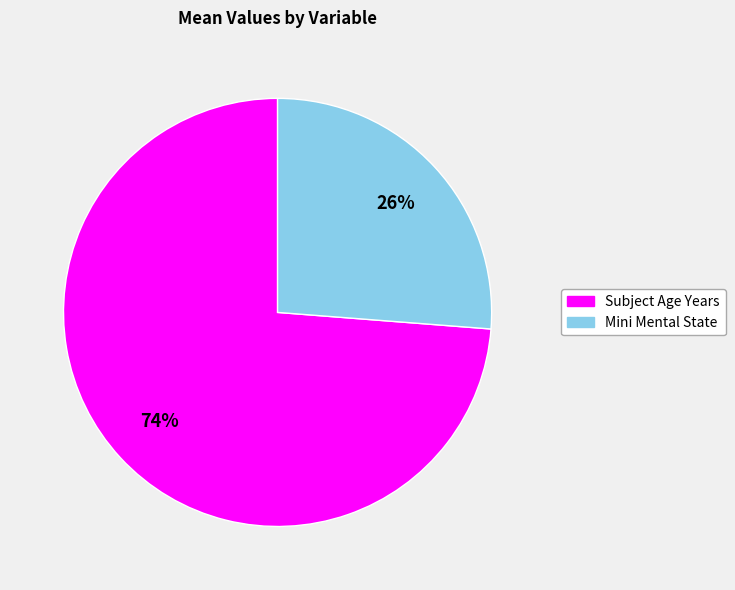

What is the largest slice in the pie chart?

Subject Age Years